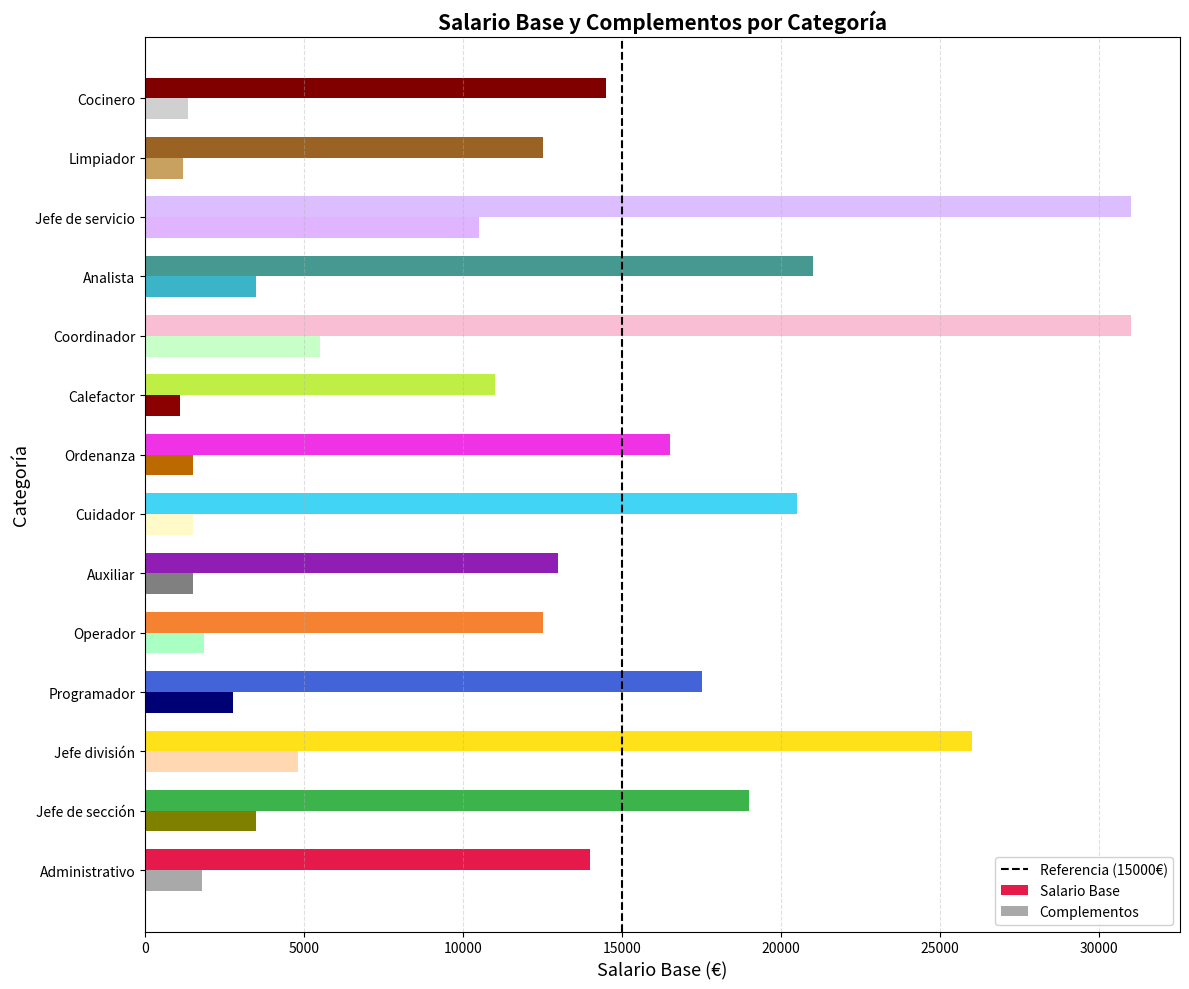

The Salario Base series shows 14000 at Administrativo. True or false?

True